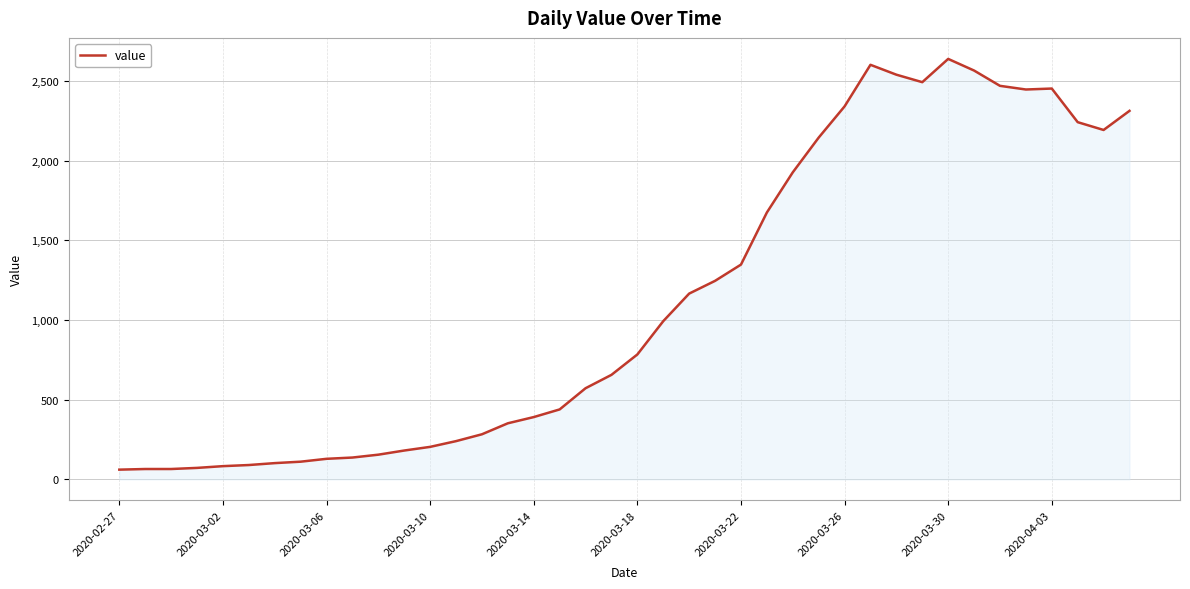

What is the greatest value displayed?

2639